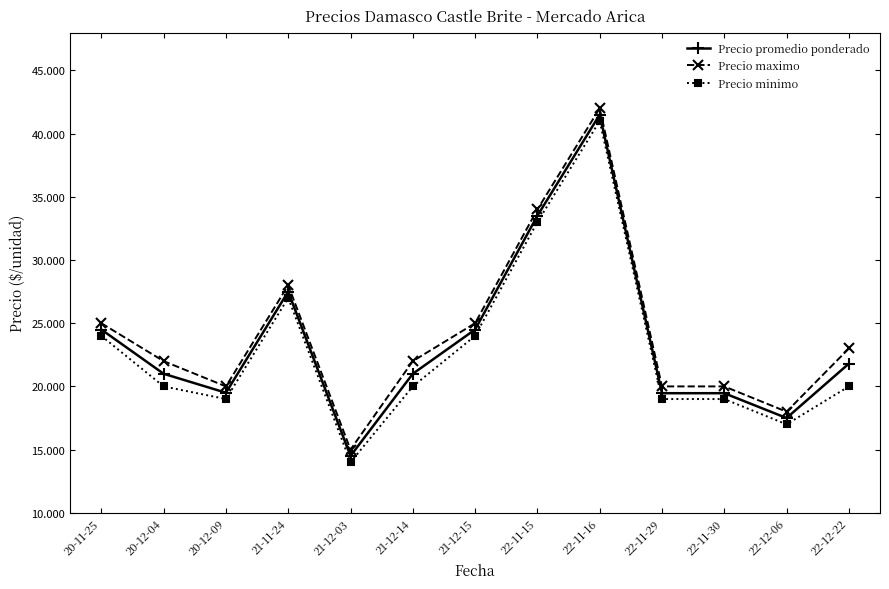

What is the total value across all series at 21-12-15?

73500